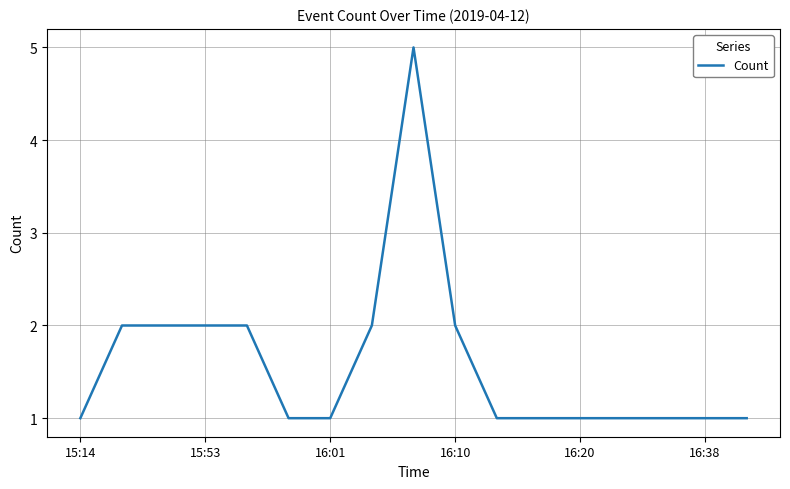

What is the difference between the maximum and second lowest values?

4